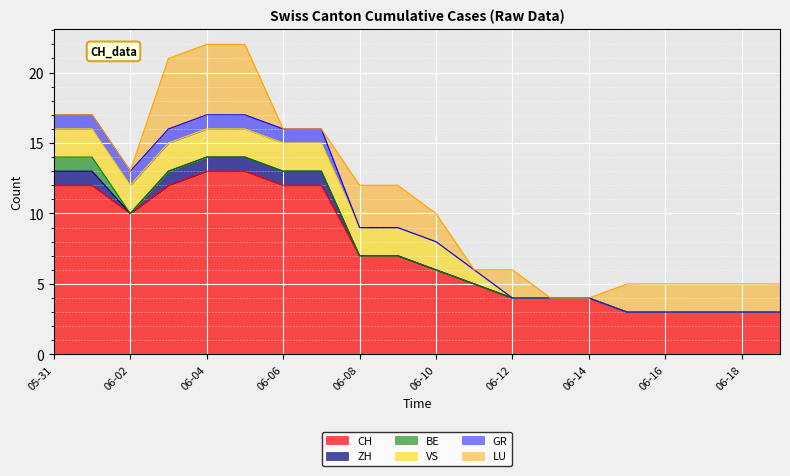

What is the lowest value of the CH series?

3